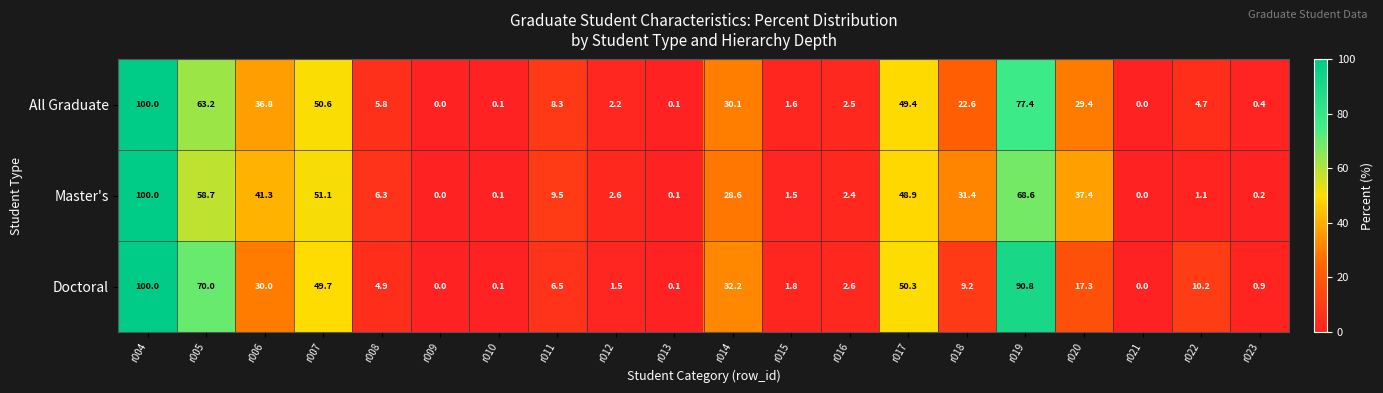

At how many categories does at least one series exceed 69?

3